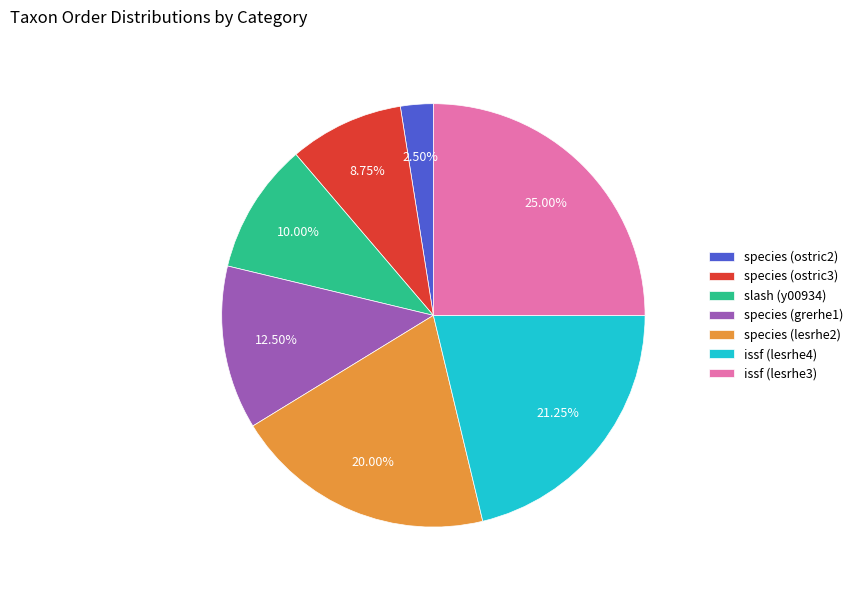

What percentage is NOT represented by species (ostric2)?

97.5%